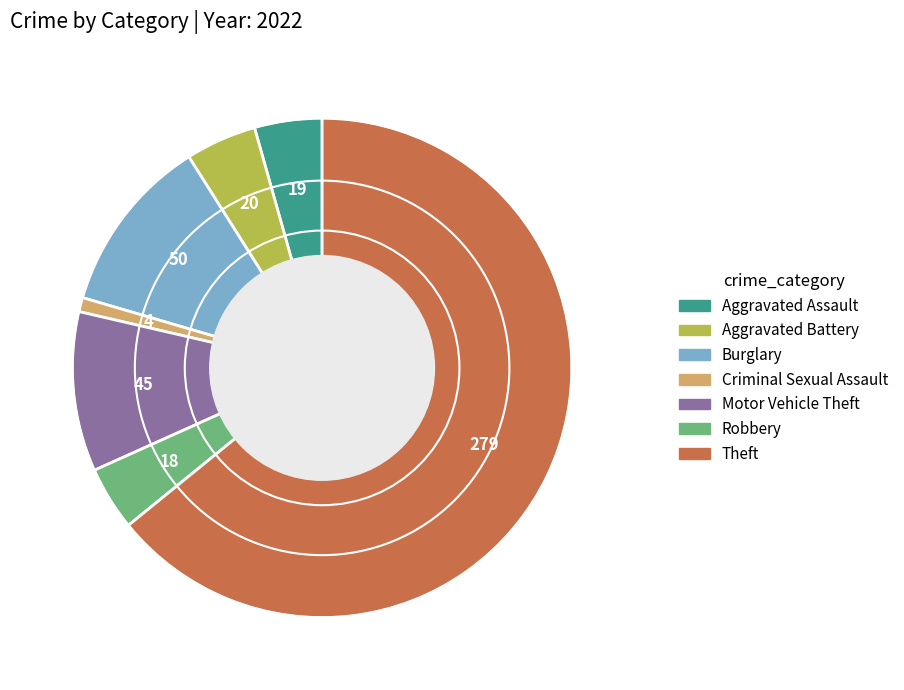

Is it true that Criminal Sexual Assault is 16% of the pie?

False